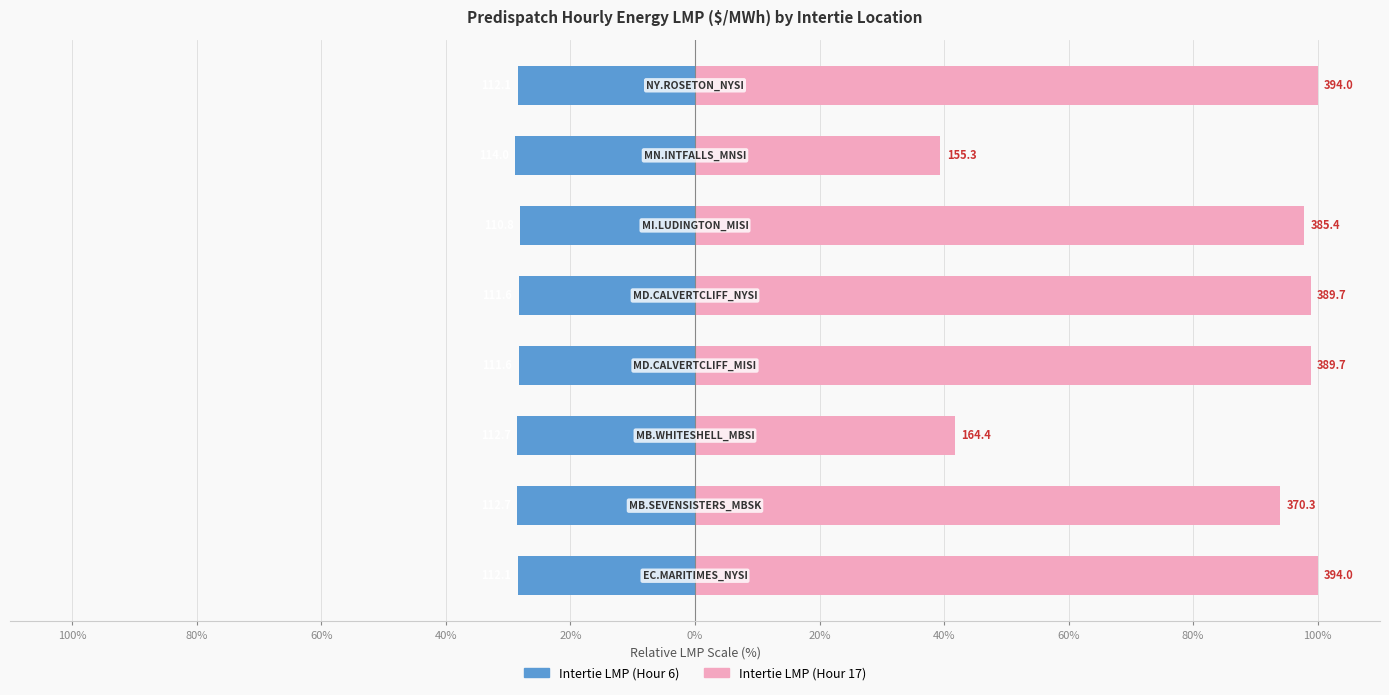

What is the value of the Intertie LMP (Hour 6) bar at the 3rd from the left?

-28.6